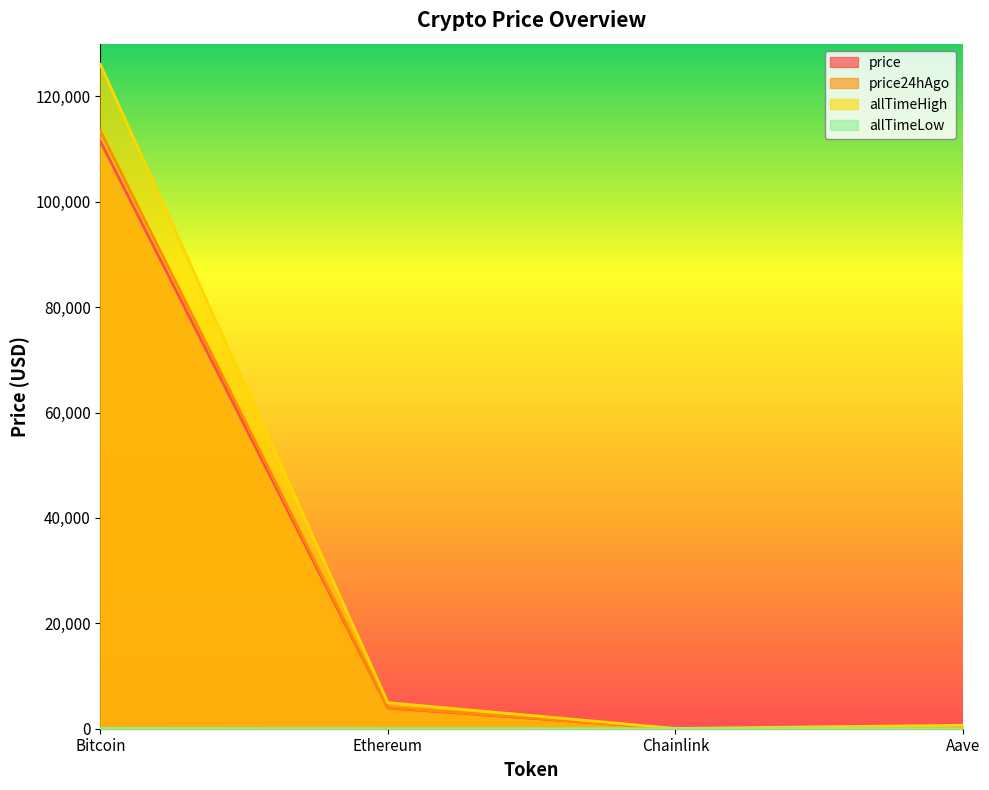

What is the sum of the allTimeHigh values at Ethereum and Bitcoin?

131026.1